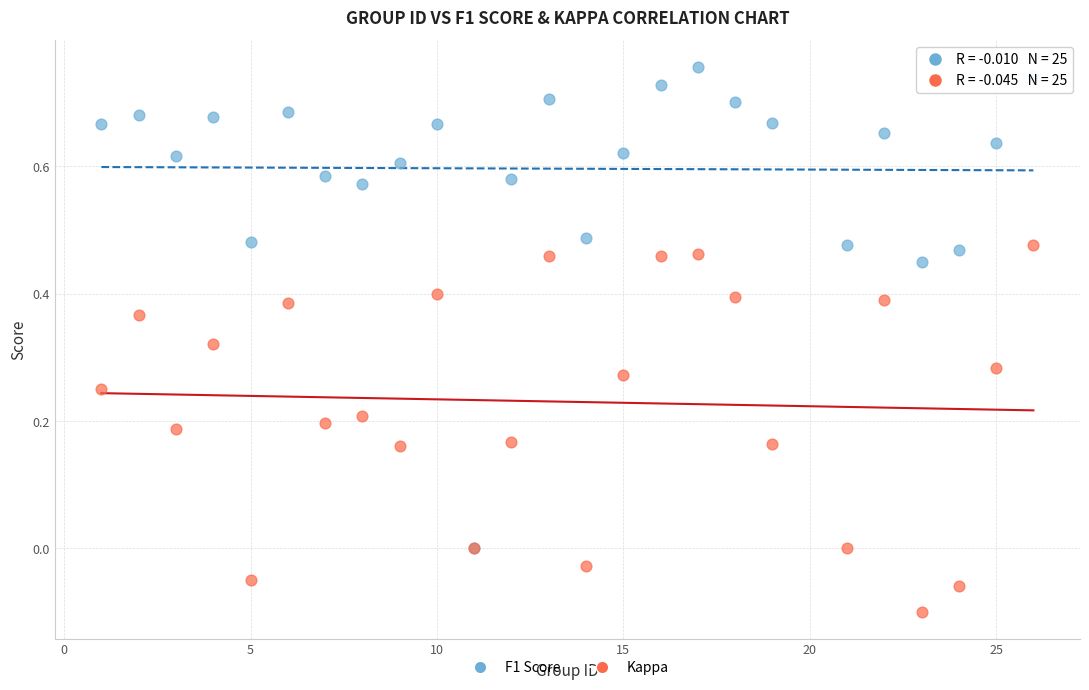

What are all the series names shown in the legend?

F1 Score, Kappa